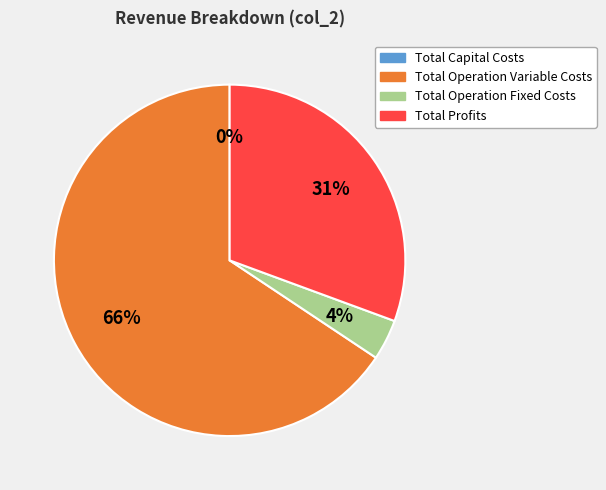

To the nearest percent, what is the difference between the largest and smallest slice percentages?

66%